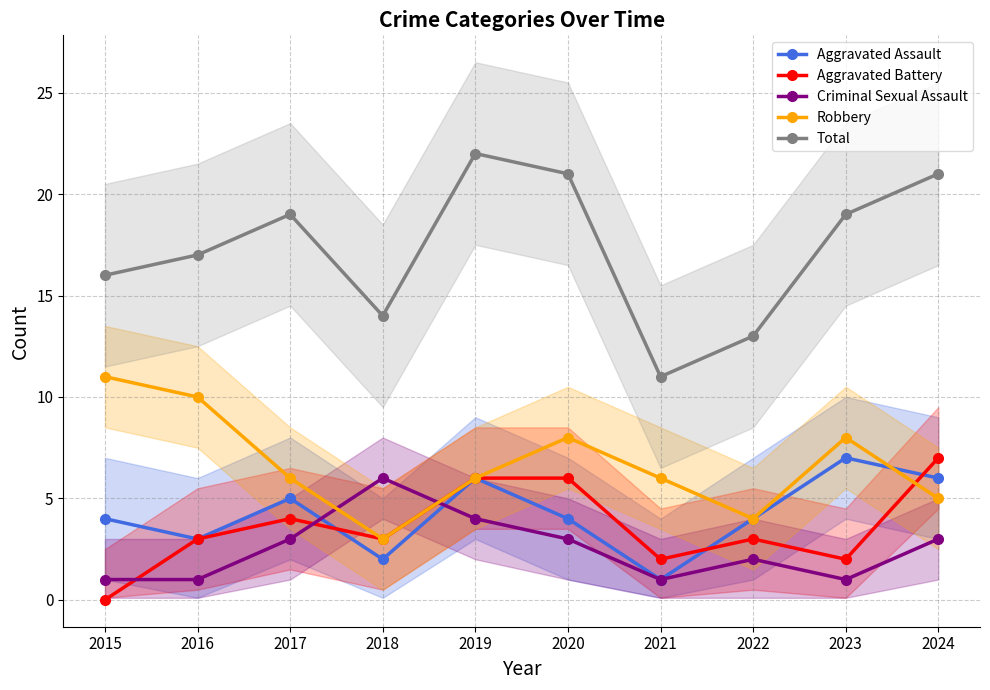

What is the difference between the Aggravated Battery values at 2024 and 2018?

4